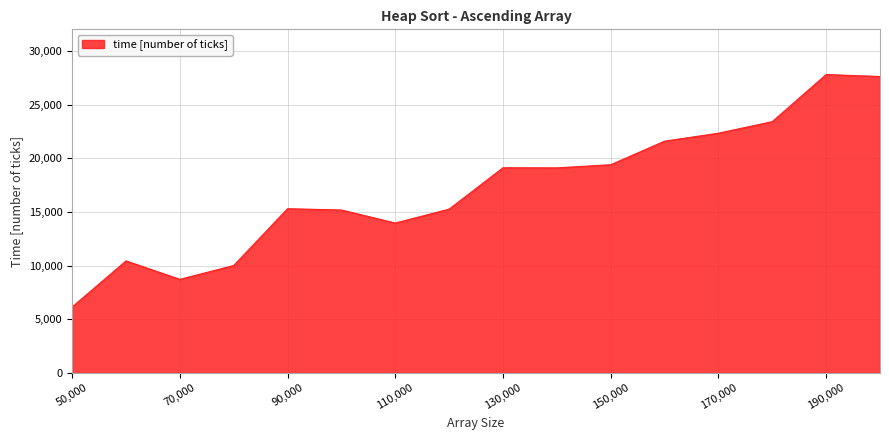

What is the greatest value displayed?

27790